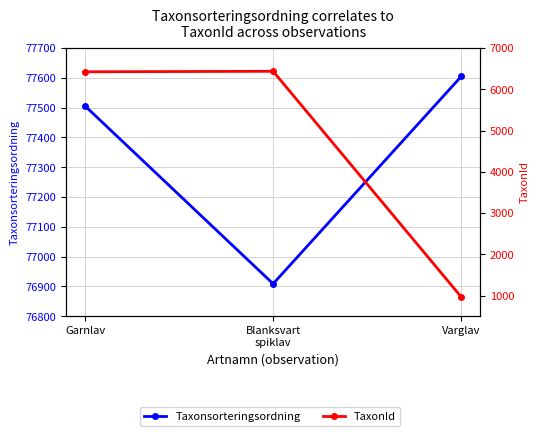

List the labels in order of TaxonId value, smallest first.

Varglav, Garnlav, Blanksvart
spiklav